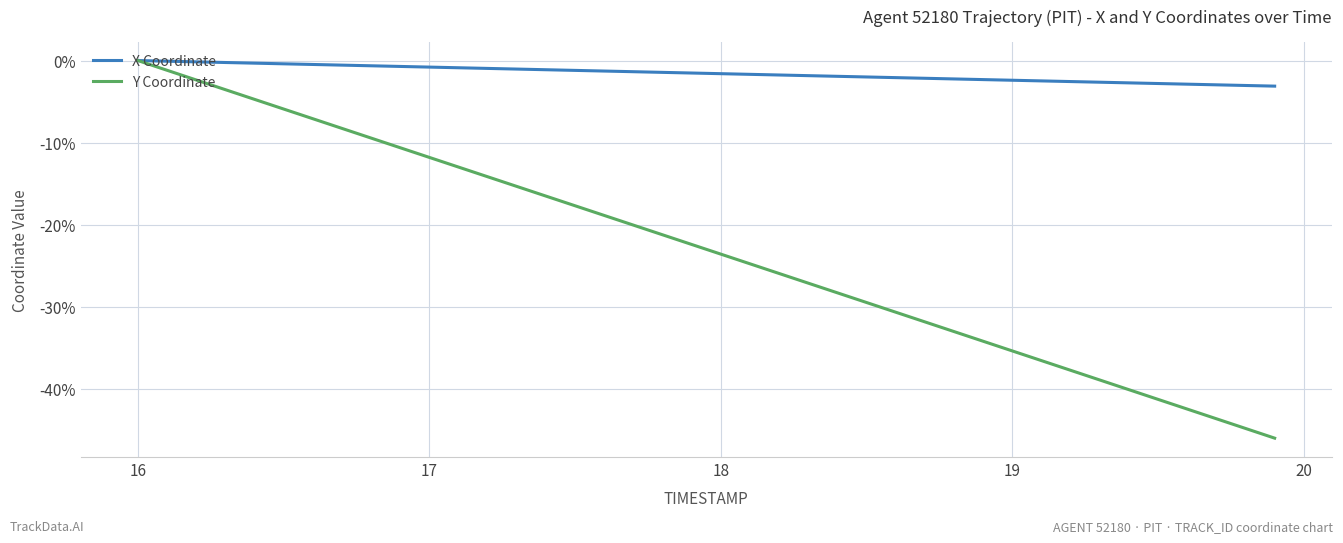

List the series in order of their overall mean, highest first.

X Coordinate, Y Coordinate